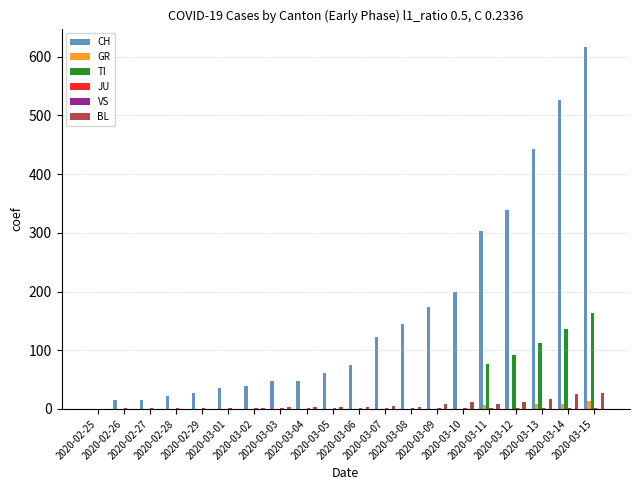

What is the spread (max minus min) of values at 2020-03-07?

123